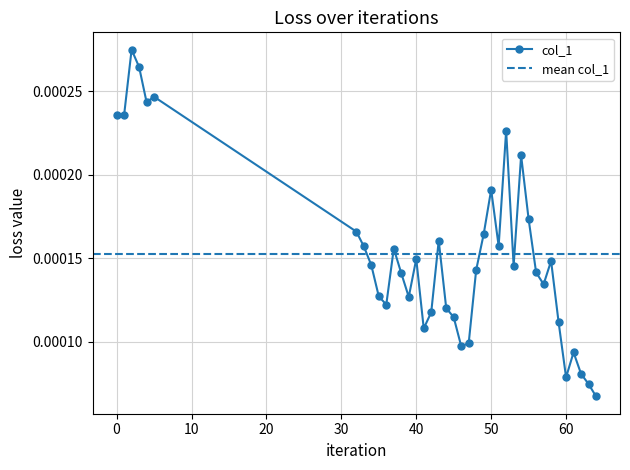

Count the col_1 values in the range 0 to 1.

39